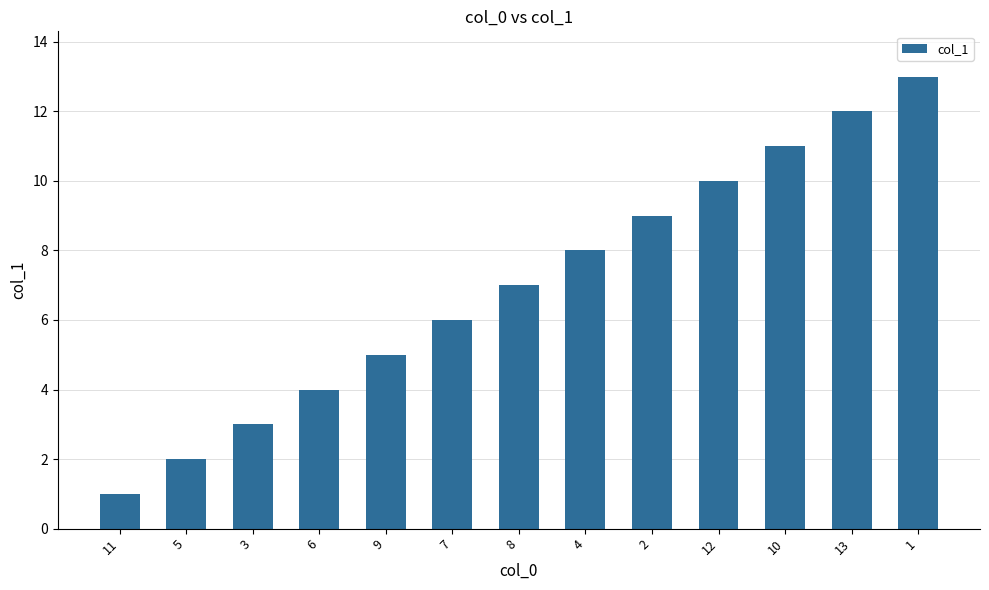

What is the label of the 3rd bar from the left?

3